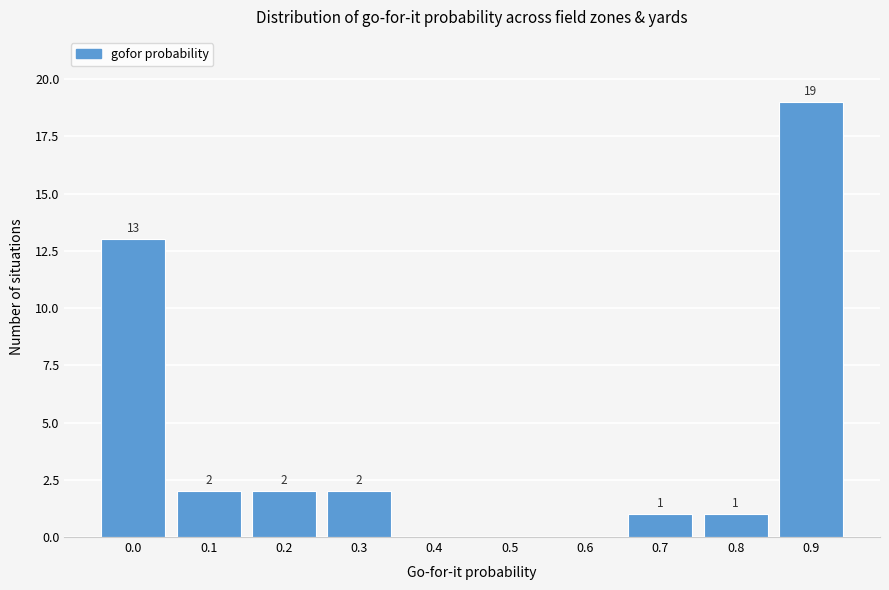

Reading right to left, what are all the values shown in this chart?

0.9=19	0.8=1	0.7=1	0.6=0	0.5=0	0.4=0	0.3=2	0.2=2	0.1=2	0.0=13